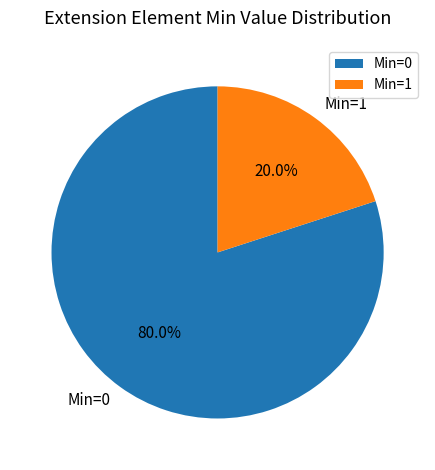

Does any single category account for the majority?

Yes